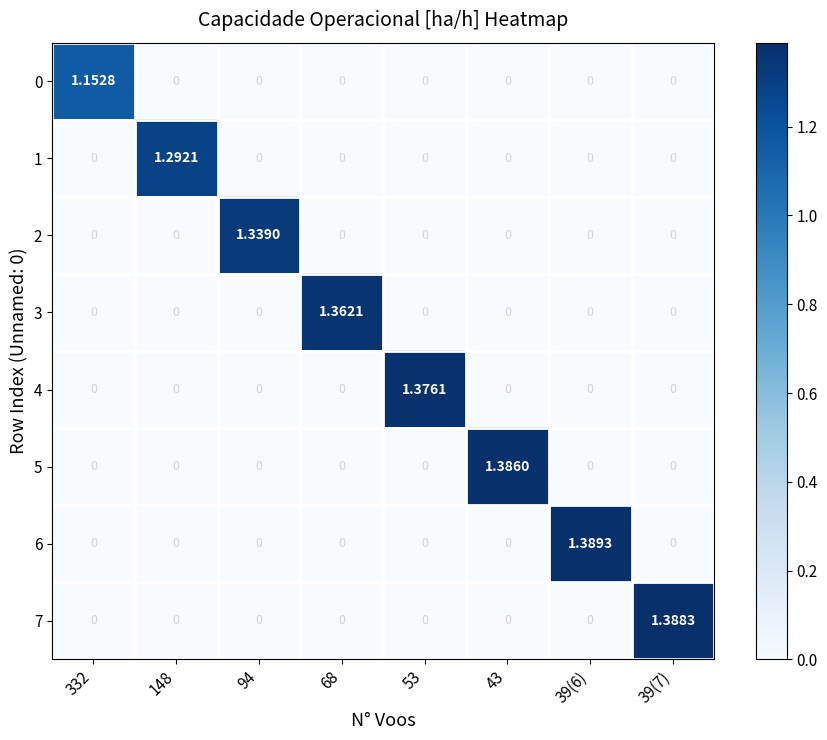

How many values in the 3 series exceed 0?

1